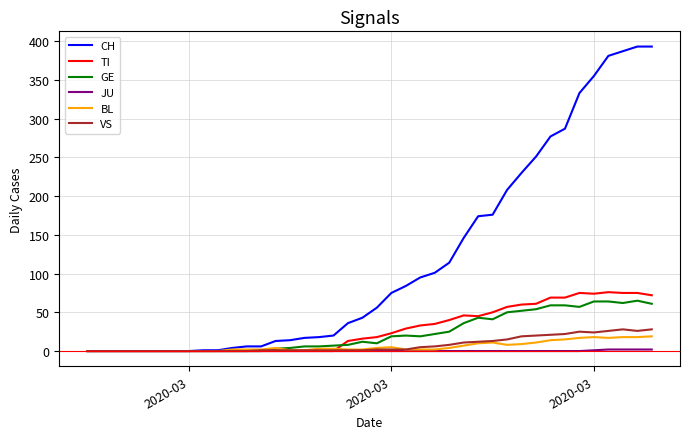

Which series has the largest total across all categories?

CH